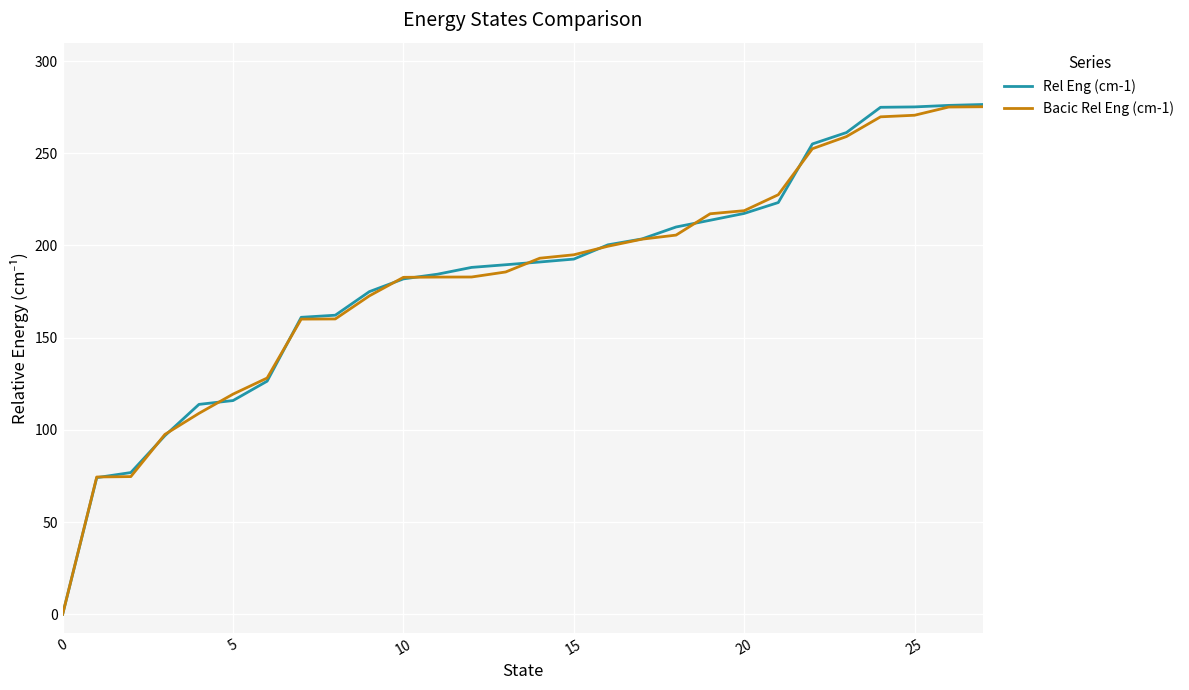

What is the maximum value shown in the chart?

276.5